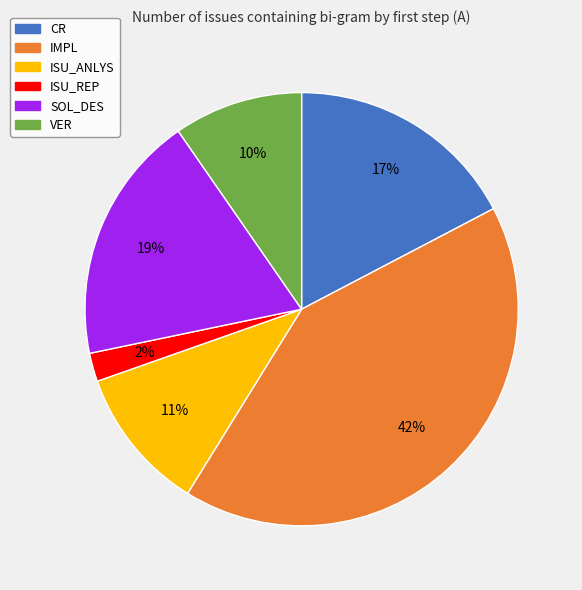

To the nearest percent, what is the combined percentage of IMPL and ISU_REP?

44%